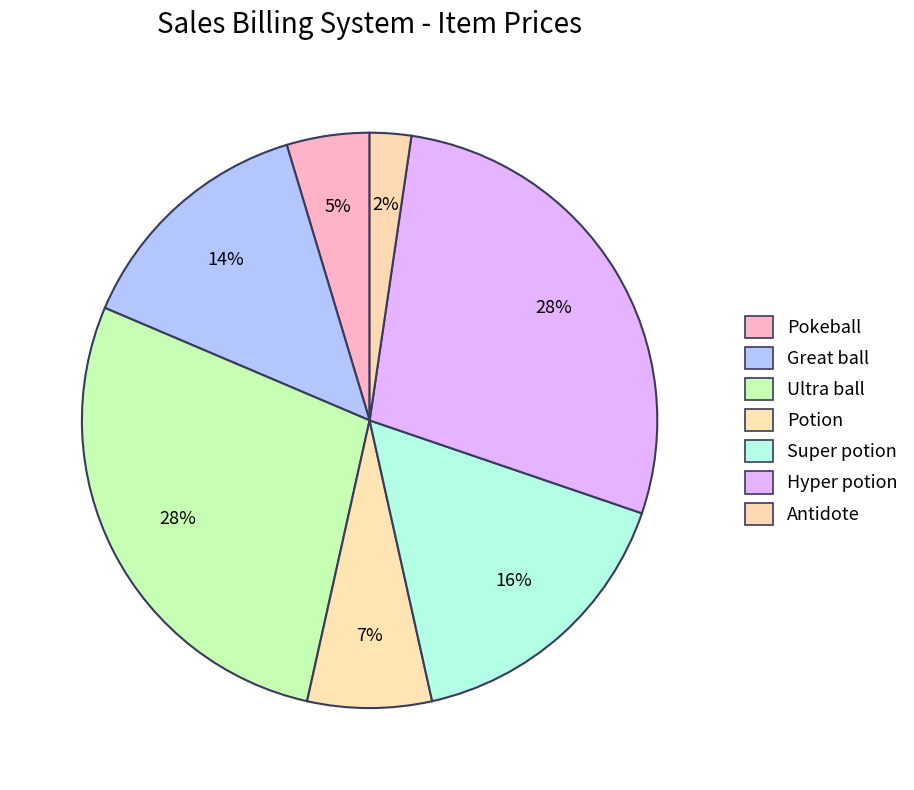

Combined, what portion of the pie is Pokeball and Super potion?

20.9%